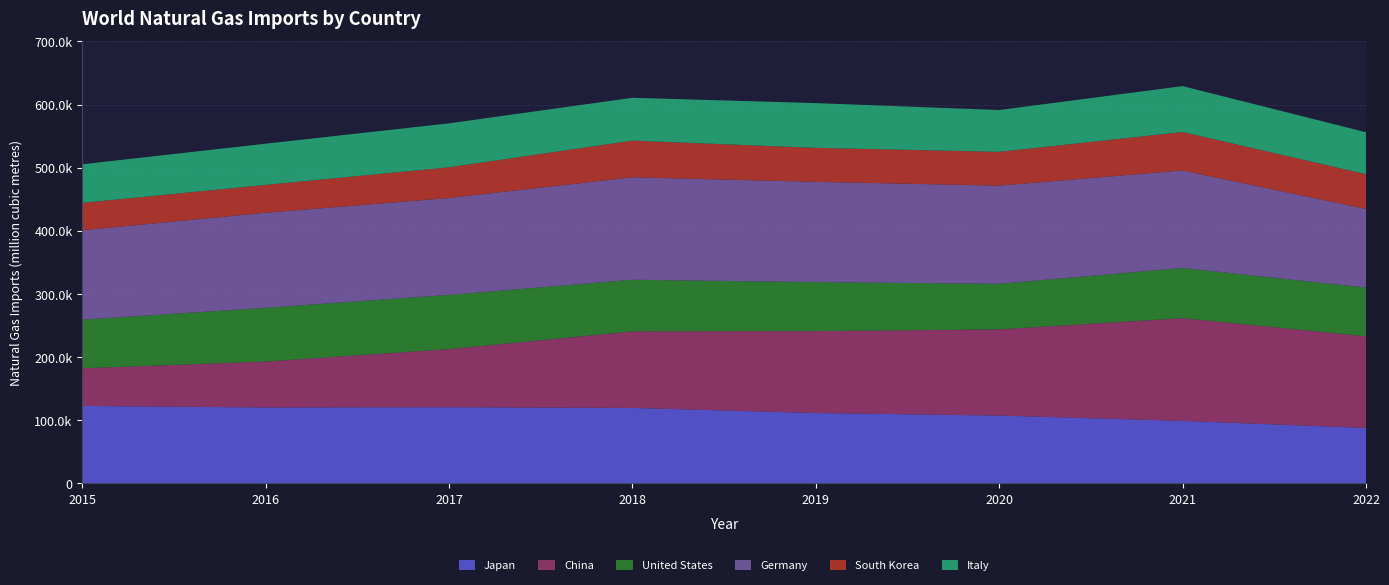

Reading right to left, extract all data points from this chart.

Japan: 87640	98780	107286	111308	119372	120501	120073	122534
China: 145249	162820	136520	129730	121280	92020	72800	59650
United States: 77191	79516	72241	77641	81802	85891	85133	76965
Germany: 124530	154452	155493	158897	162392	153555	150561	141640
South Korea: 55061	60951	53559	53813	58022	48651	44171	43428
Italy: 66446	72728	66227	70912	67877	69622	65285	61200